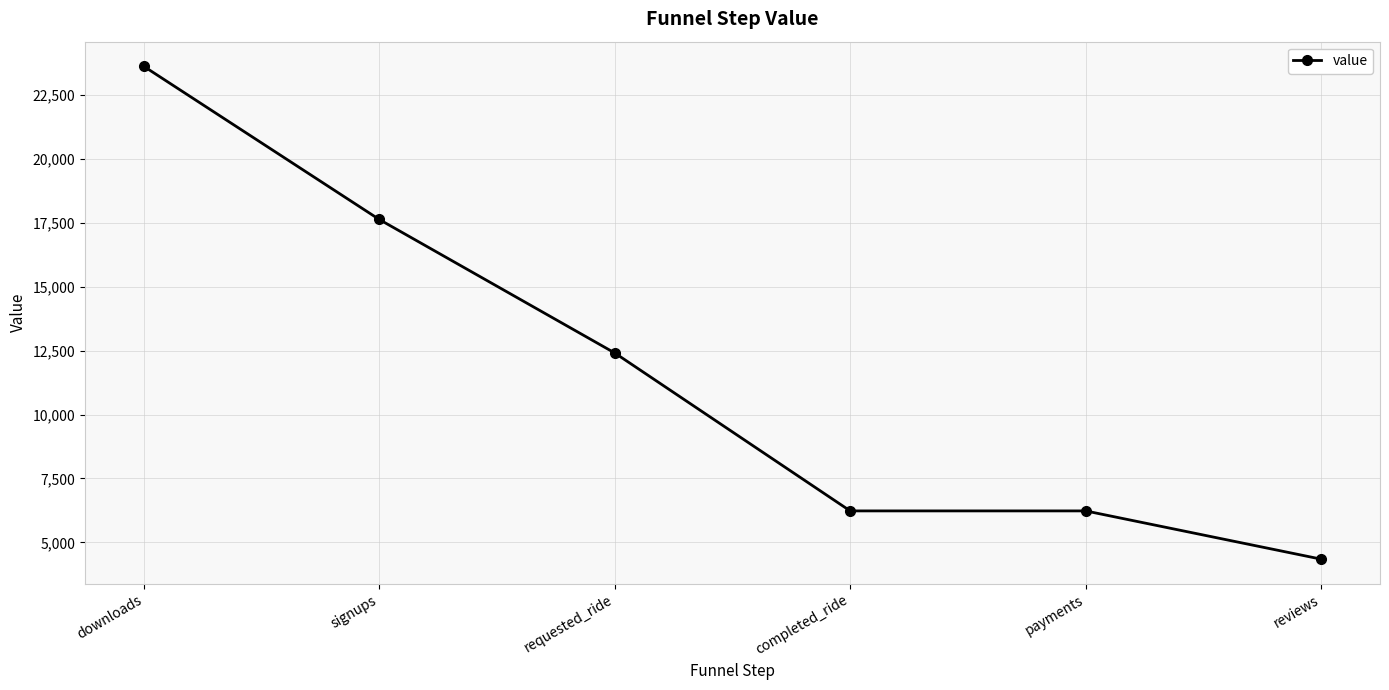

At which label is the value closest to 13978?

requested_ride